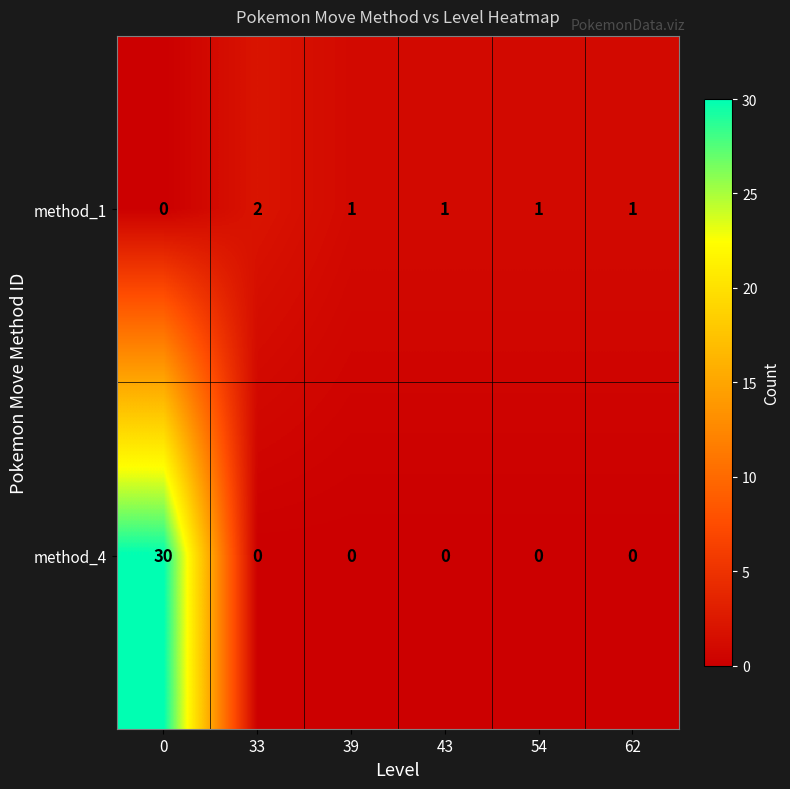

Reading left to right, transcribe all the data shown in this chart.

method_1: 0	2	1	1	1	1
method_4: 30	0	0	0	0	0